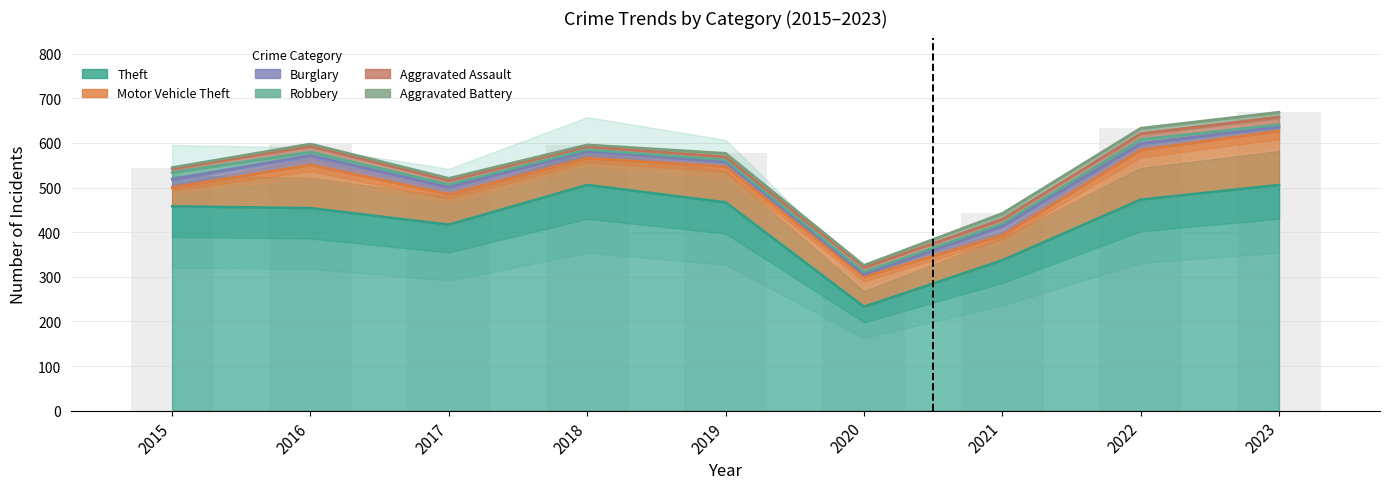

The value of Robbery at 2021 is 9. True or false?

False